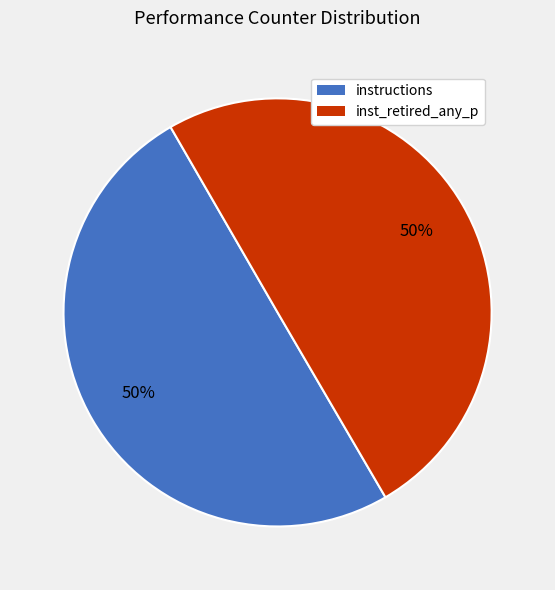

To the nearest percent, what is the average slice percentage?

50%